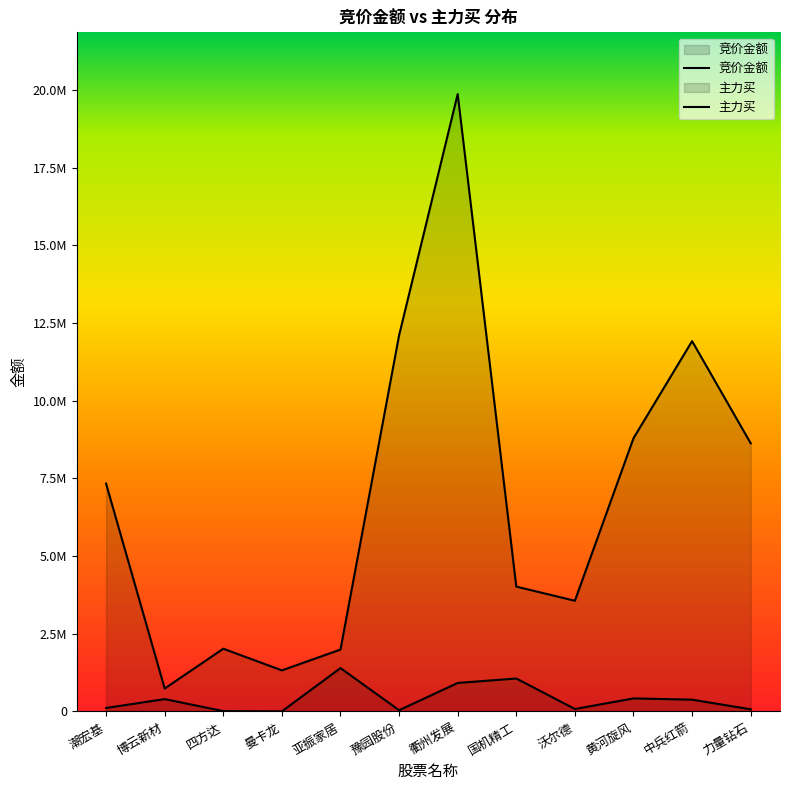

Which series has the largest total across all categories?

主力买